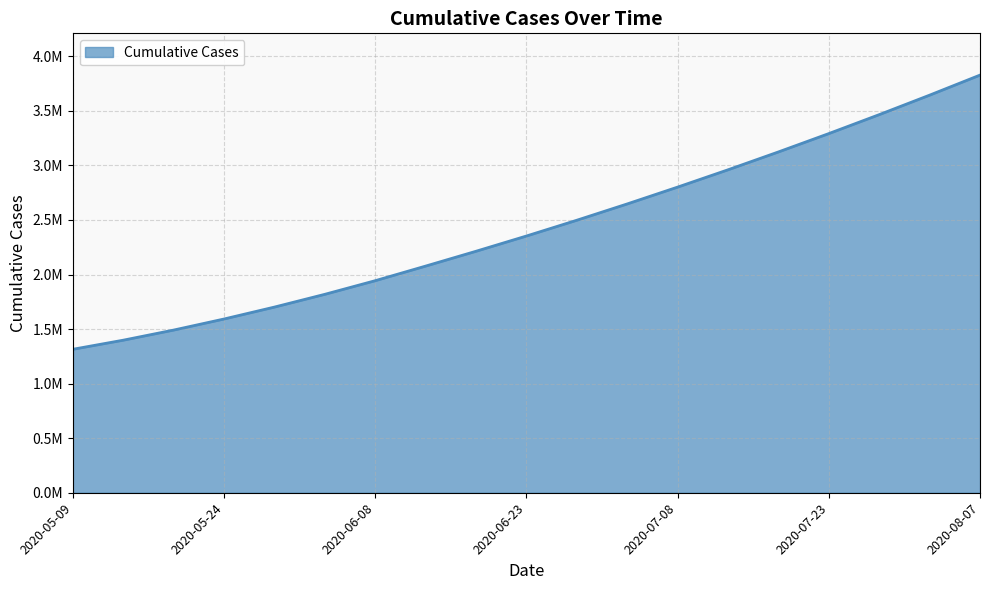

List the labels in order of value, largest first.

2020-08-07, 2020-08-02, 2020-07-28, 2020-07-23, 2020-07-18, 2020-07-13, 2020-07-08, 2020-07-03, 2020-06-28, 2020-06-23, 2020-06-18, 2020-06-13, 2020-06-08, 2020-06-03, 2020-05-29, 2020-05-24, 2020-05-19, 2020-05-14, 2020-05-09